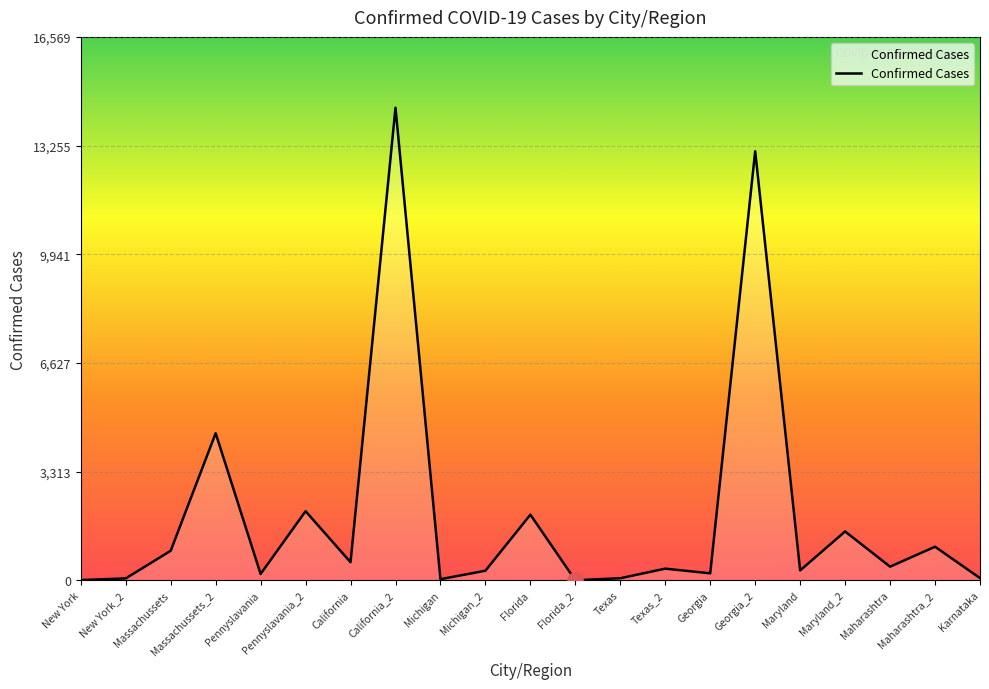

What is the change in value from Massachussets_2 to California?

-3933